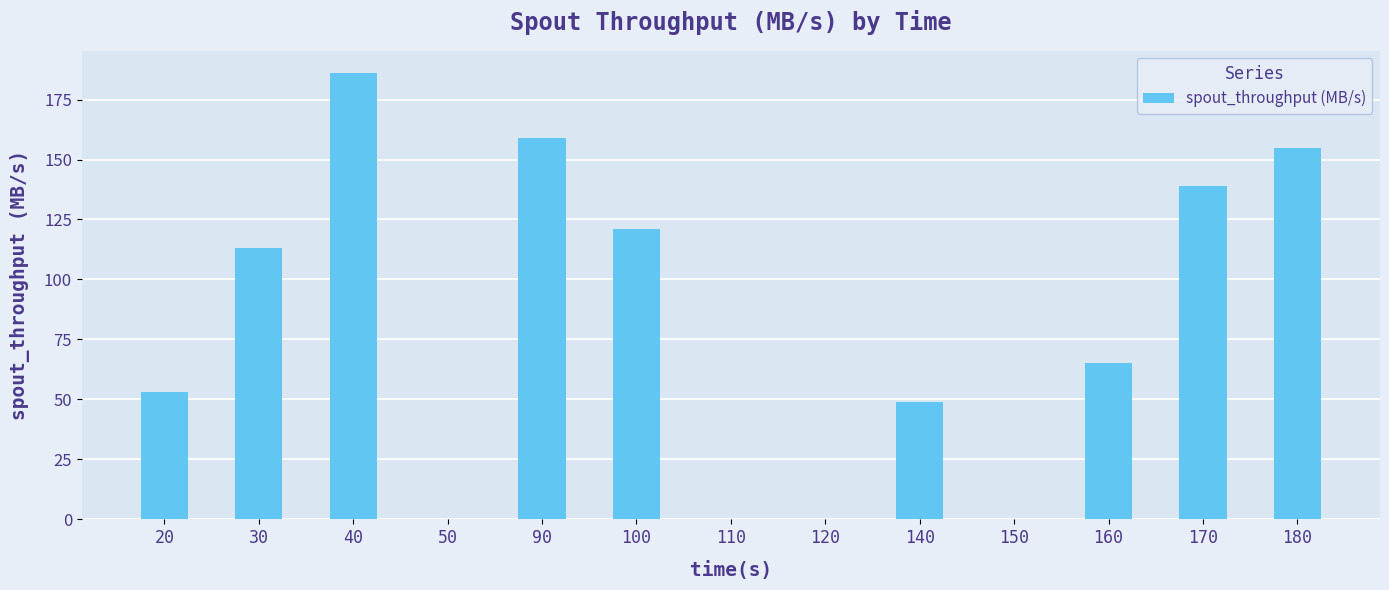

Is it true that the value at 110 is 112?

False